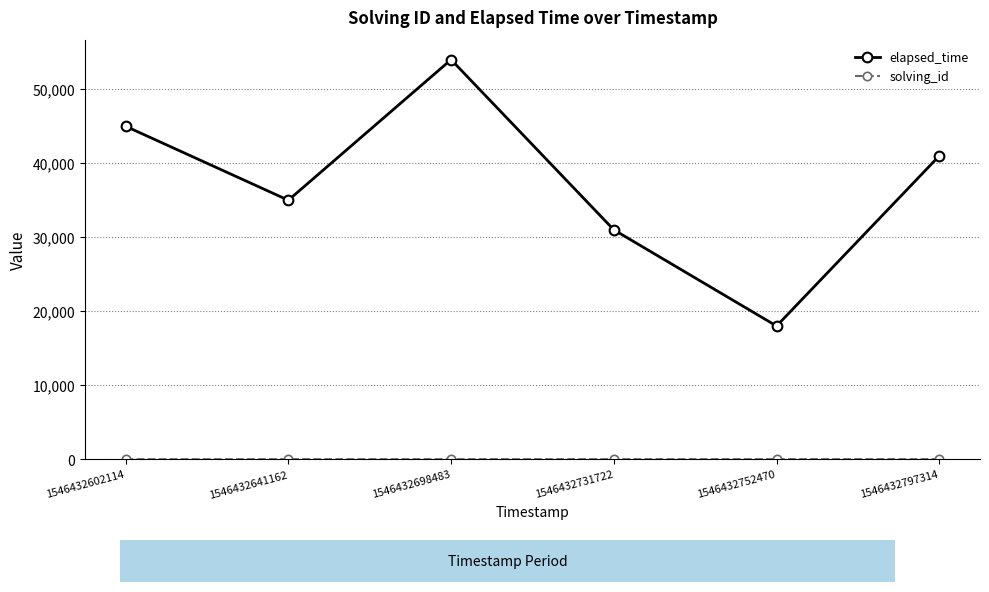

What is the smallest value displayed?

1